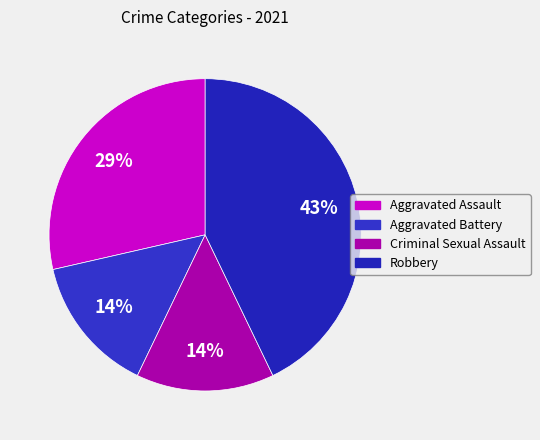

To the nearest percent, what is the combined percentage of Aggravated Assault and Aggravated Battery?

43%